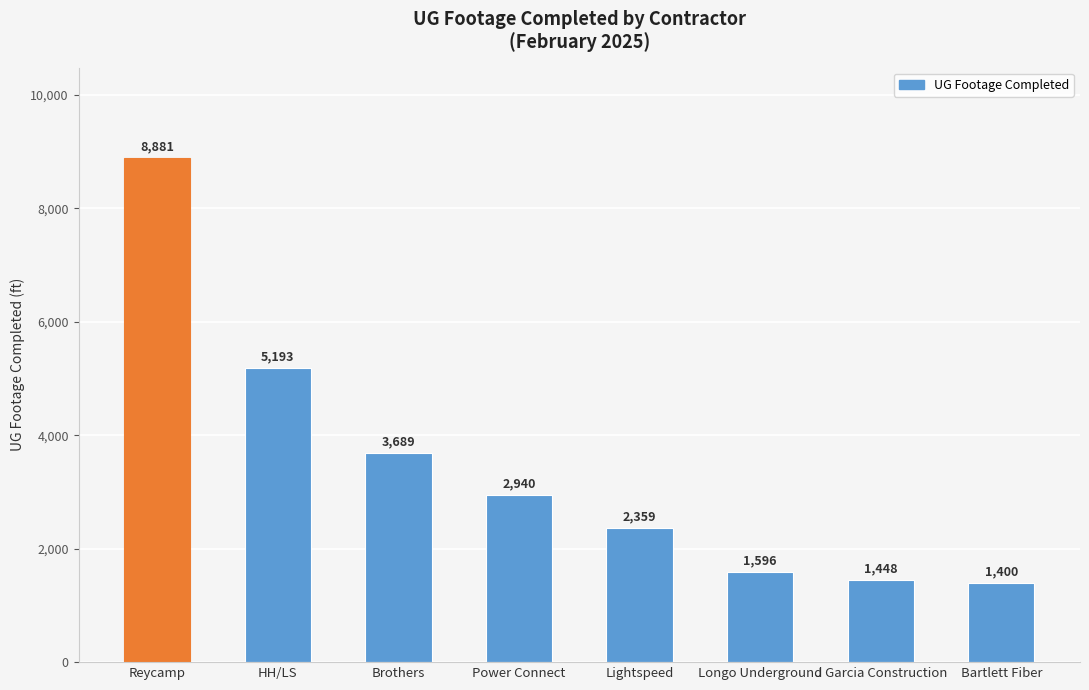

At which label is the value closest to 5140?

HH/LS